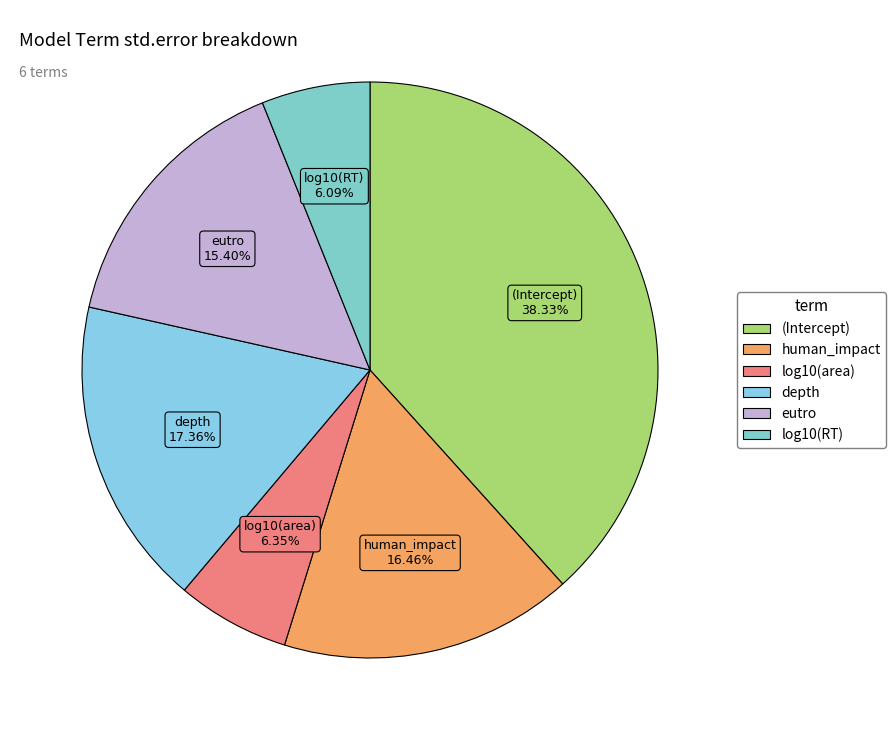

Do log10(RT) and depth together represent more than half of the pie?

No